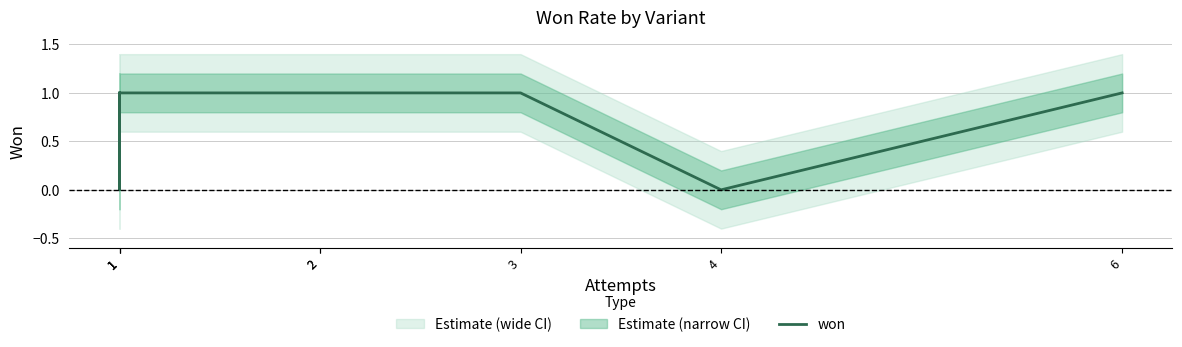

Which category has the lowest value across all series?

1